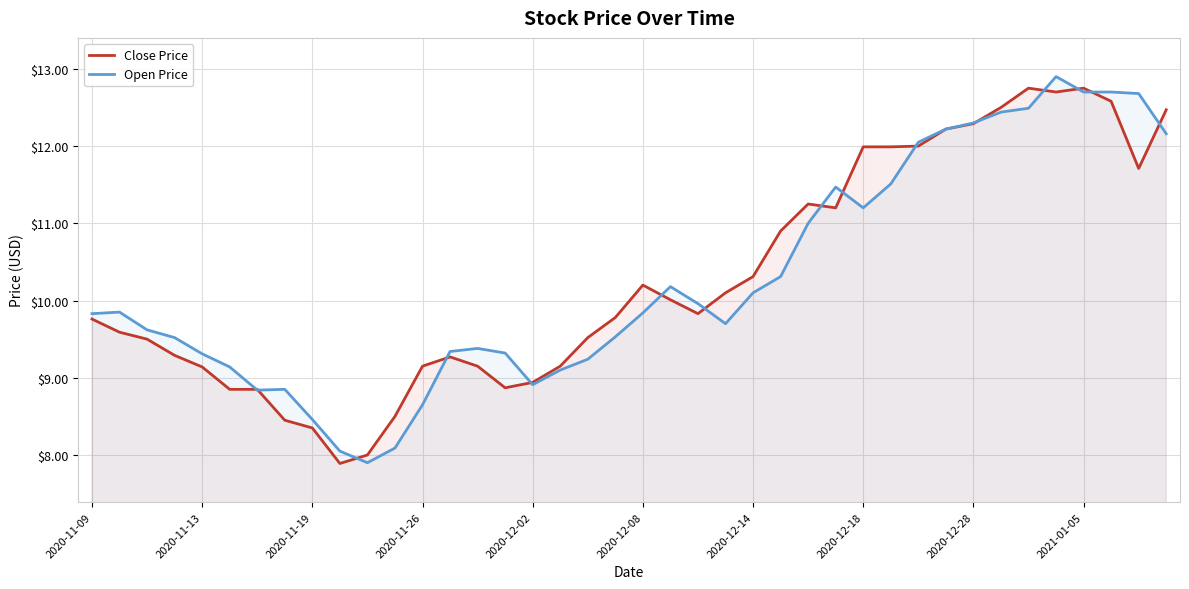

What is the greatest value displayed?

12.9